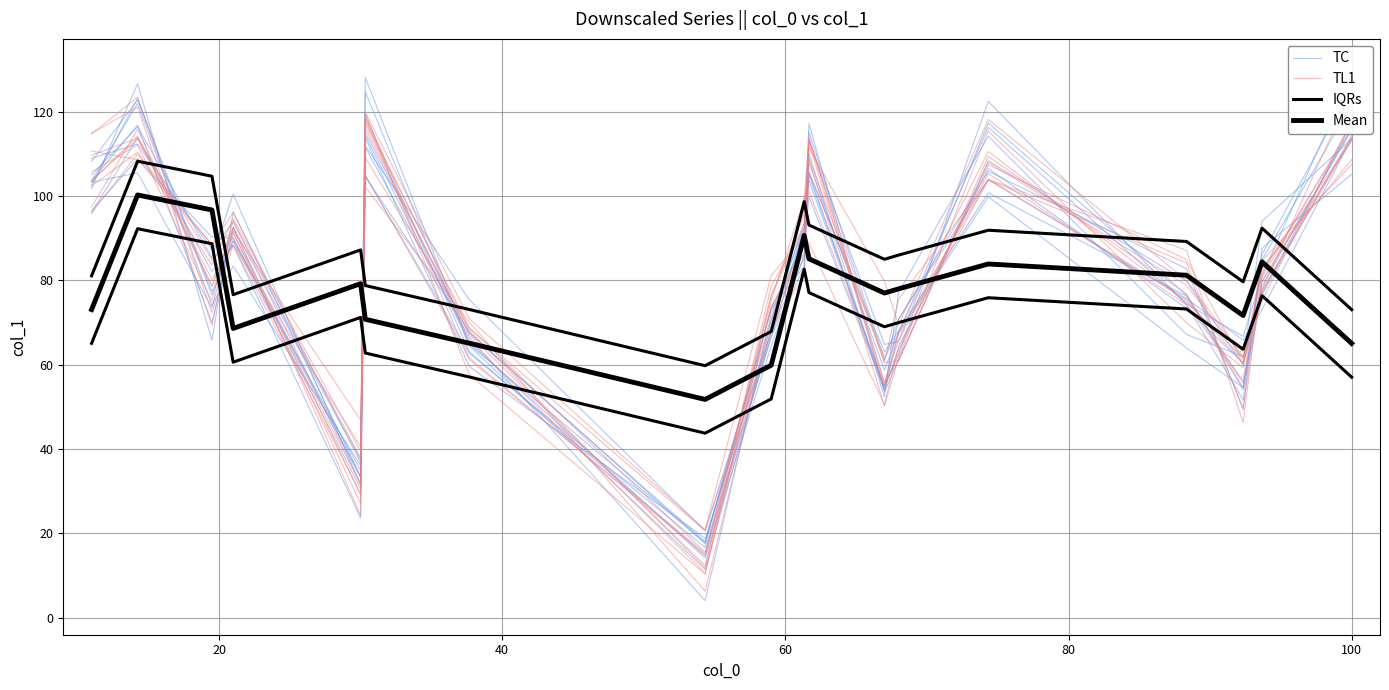

Reading left to right, what are all the values shown in this chart?

TC: 105.0	116.4	85.4	100.5	31.6	111.9	75.5	20.6	70.5	93.6	105.6	53.9	67.5	99.9	64.0	54.6	76.6	114.4
TL1: 105.8	112.1	75.1	94.2	31.7	117.6	68.8	15.6	68.3	81.2	105.7	61.8	67.3	103.9	75.4	60.3	77.4	113.4
IQRs: 81.1	108.2	104.7	76.6	87.2	78.8	73.1	59.8	67.9	98.7	93.1	85.0	86.0	91.9	89.2	79.7	92.4	73.1
Mean: 73.1	100.2	96.7	68.6	79.2	70.8	65.1	51.8	59.9	90.7	85.1	77.0	78.0	83.9	81.2	71.7	84.4	65.1